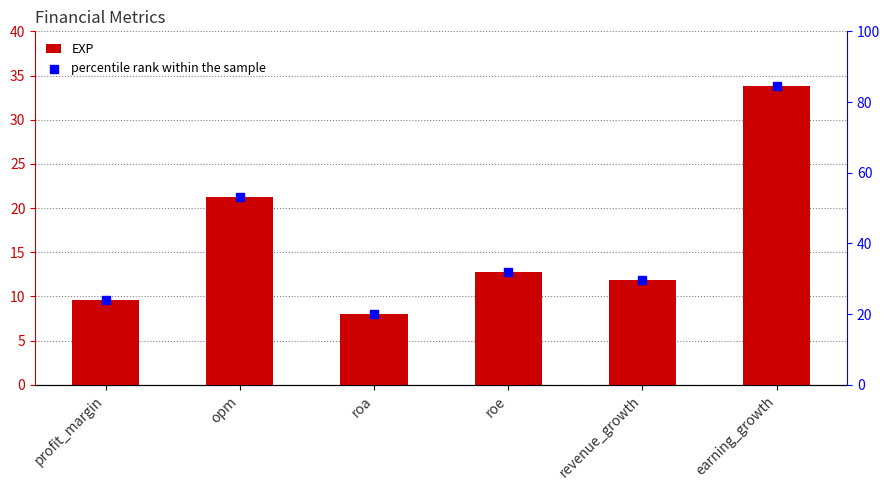

Which series has the largest Y range (max minus min)?

percentile rank within the sample